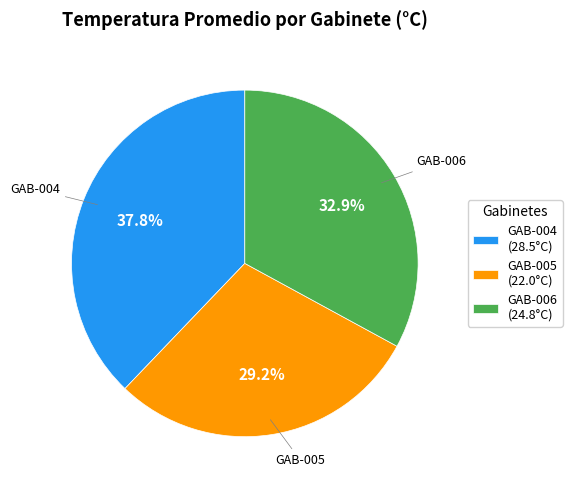

Which has a higher value, GAB-004 or GAB-006?

GAB-004